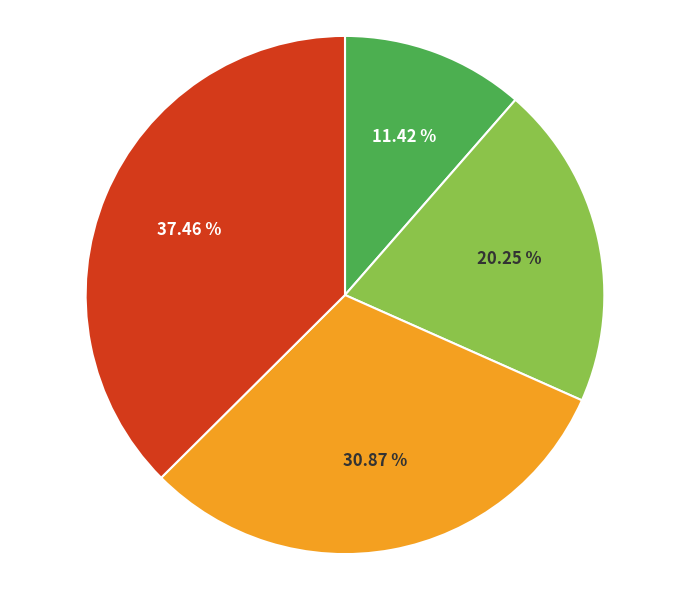

How many segments does this pie chart have?

4